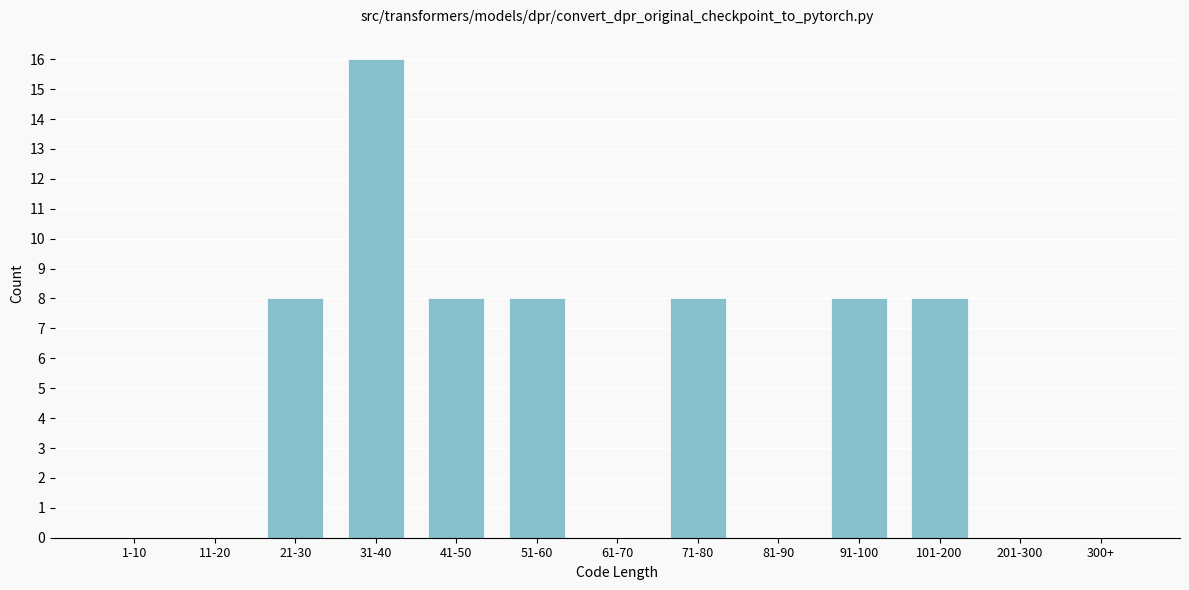

Reading left to right, list all the values displayed in this chart.

1-10=0	11-20=0	21-30=8	31-40=16	41-50=8	51-60=8	61-70=0	71-80=8	81-90=0	91-100=8	101-200=8	201-300=0	300+=0